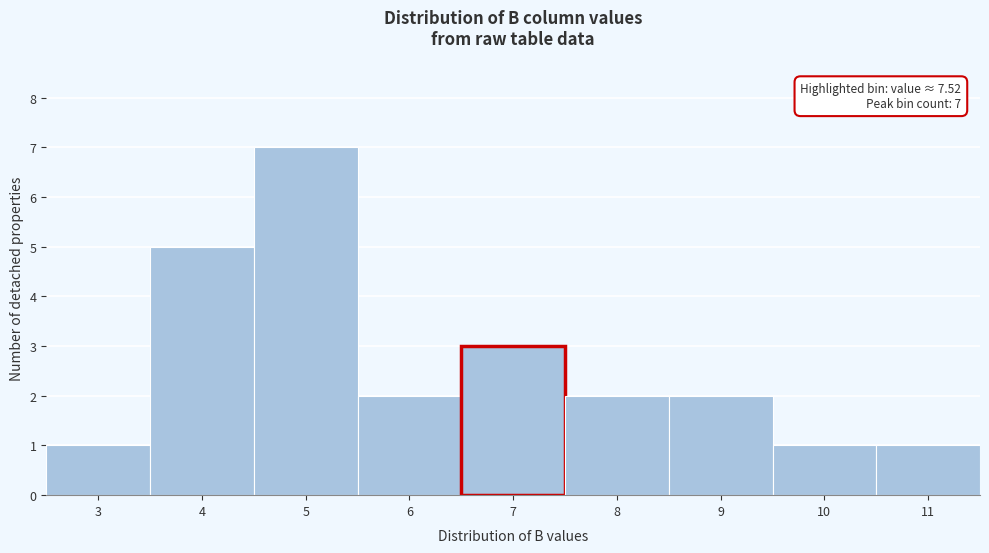

Reading left to right, extract all data points from this chart.

1	5	7	2	3	2	2	1	1